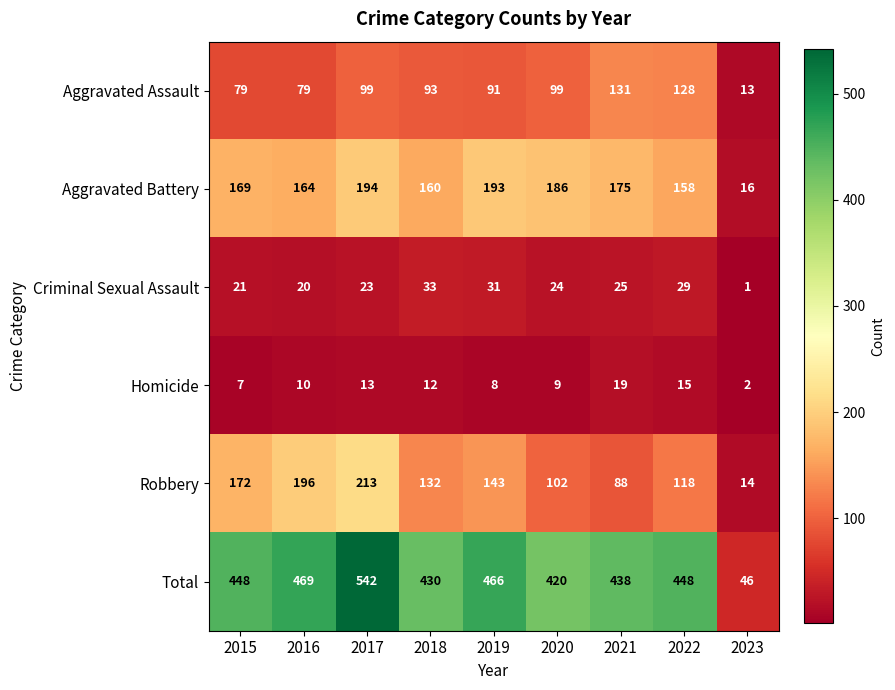

Which series has the largest total across all categories?

Total